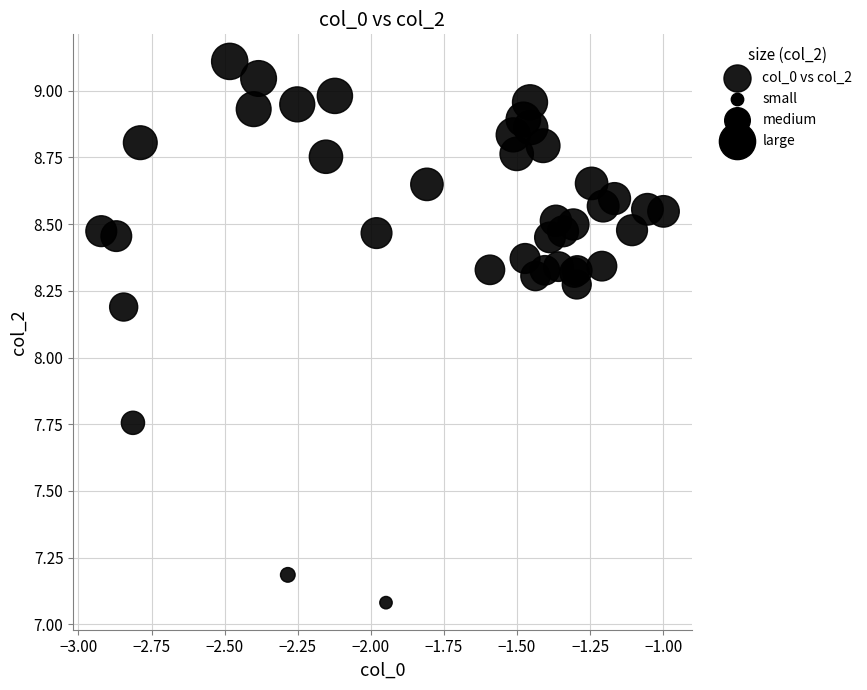

What Y value in the scatter plot is closest to 8?

8.2